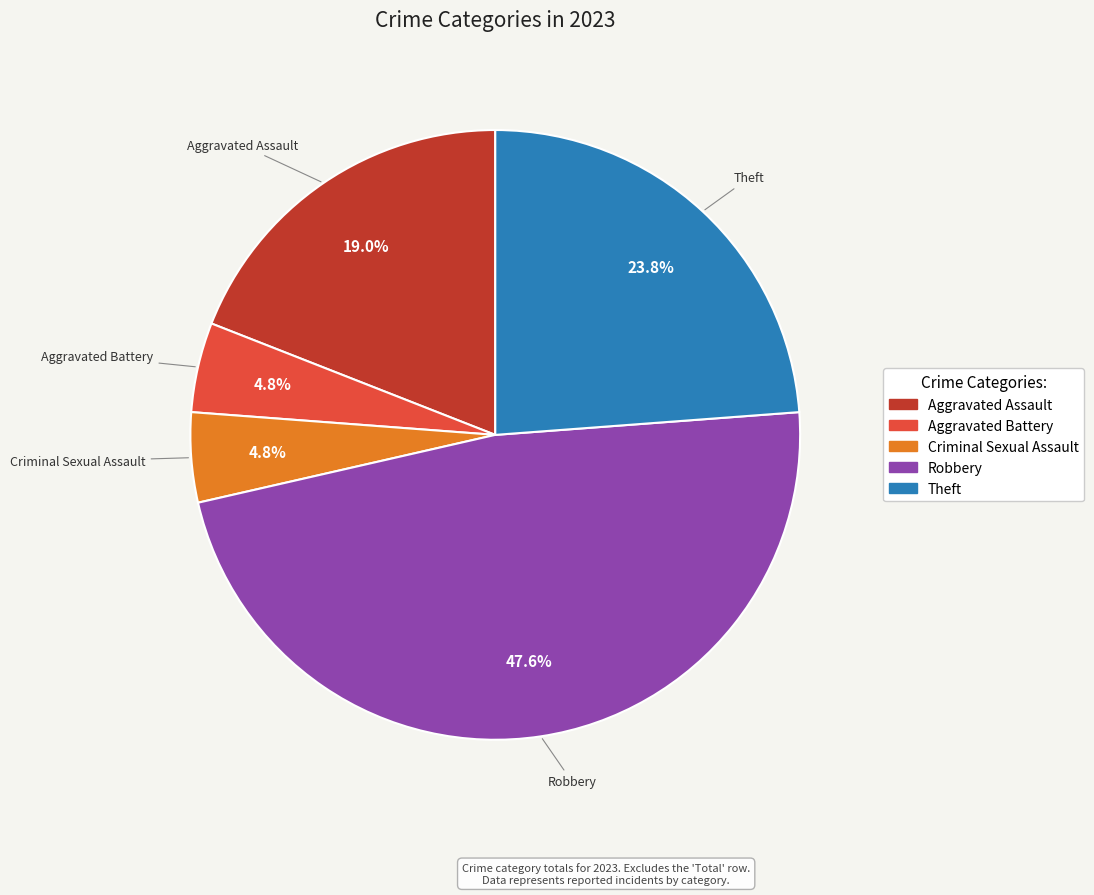

What is the largest slice in the pie chart?

Robbery